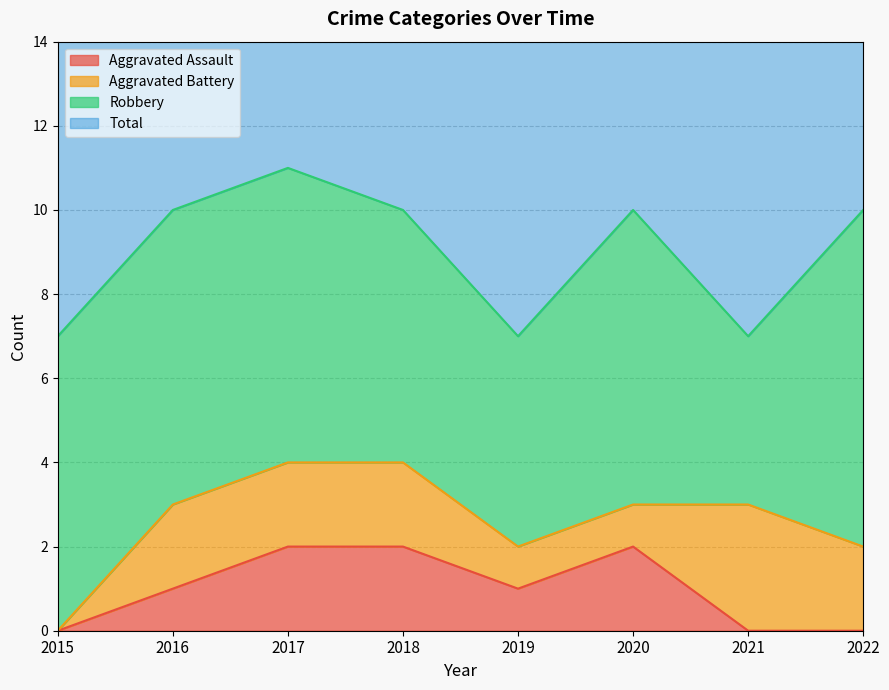

How many data points in Aggravated Assault are less than 1?

3